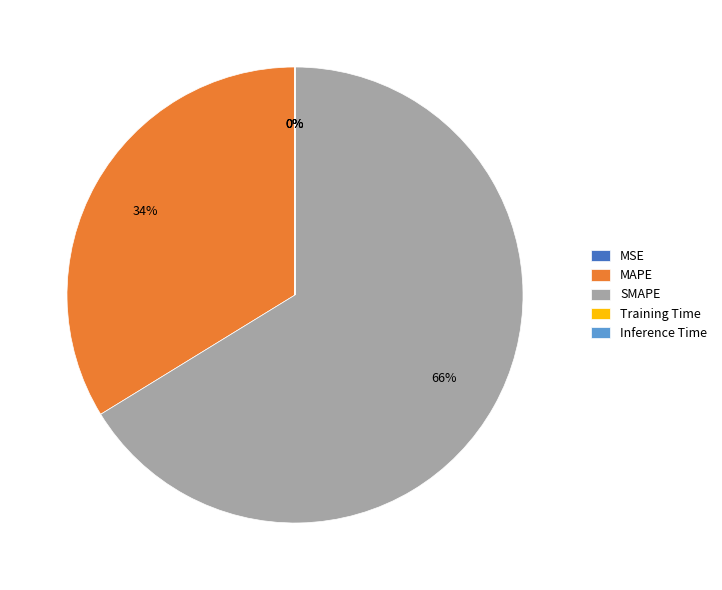

To the nearest percent, what is the average slice percentage?

20%